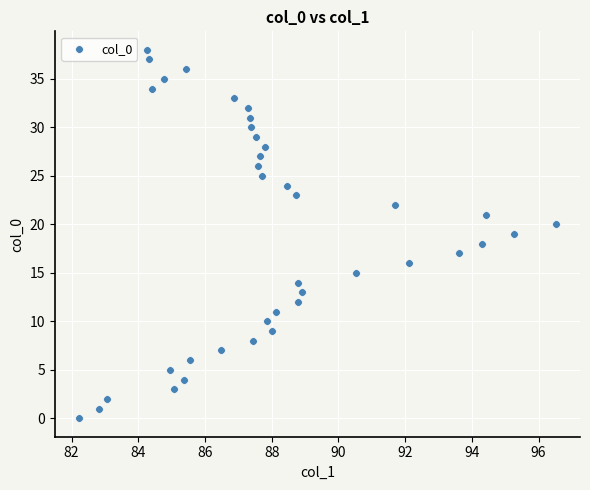

What is the range of Y values (max minus min)?

38